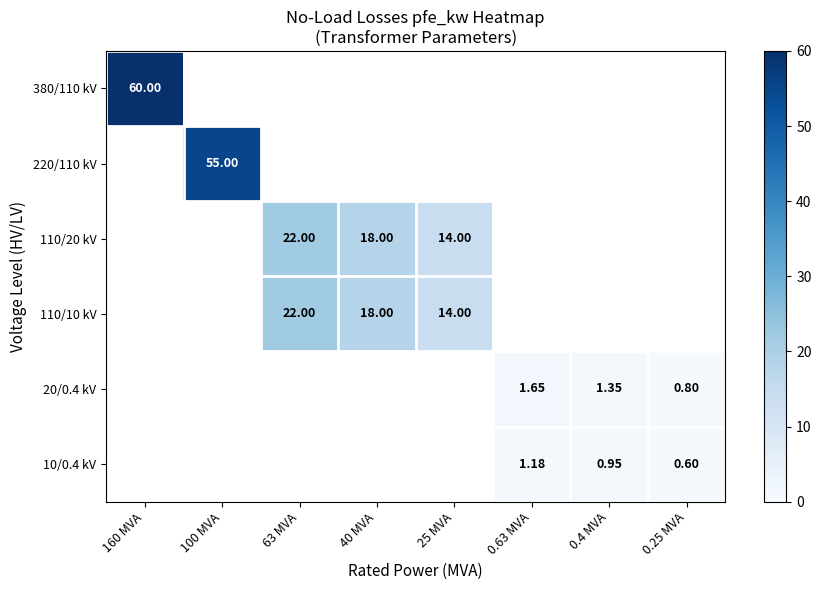

Which label corresponds to the smallest value in the chart?

0.25 MVA